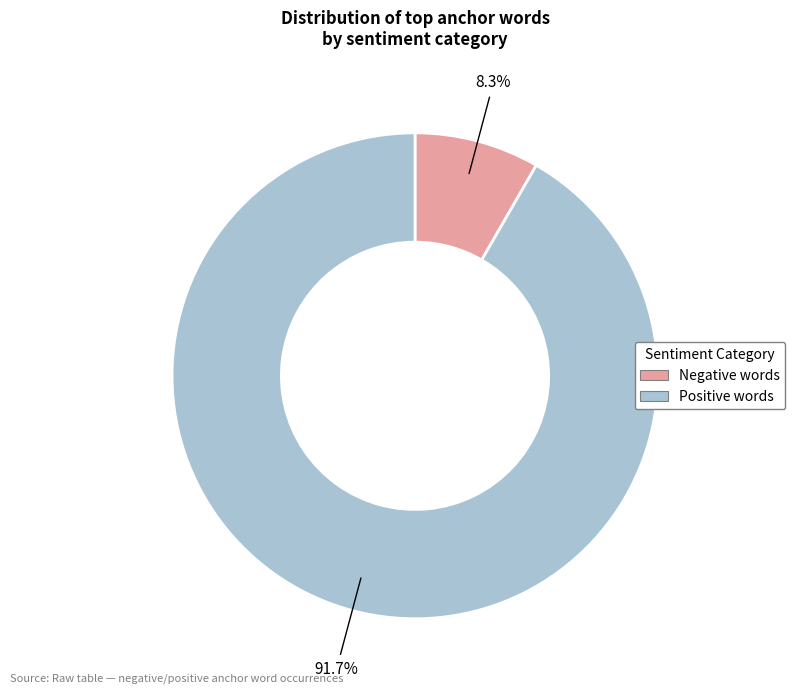

Between Negative words and Positive words, which is larger?

Positive words